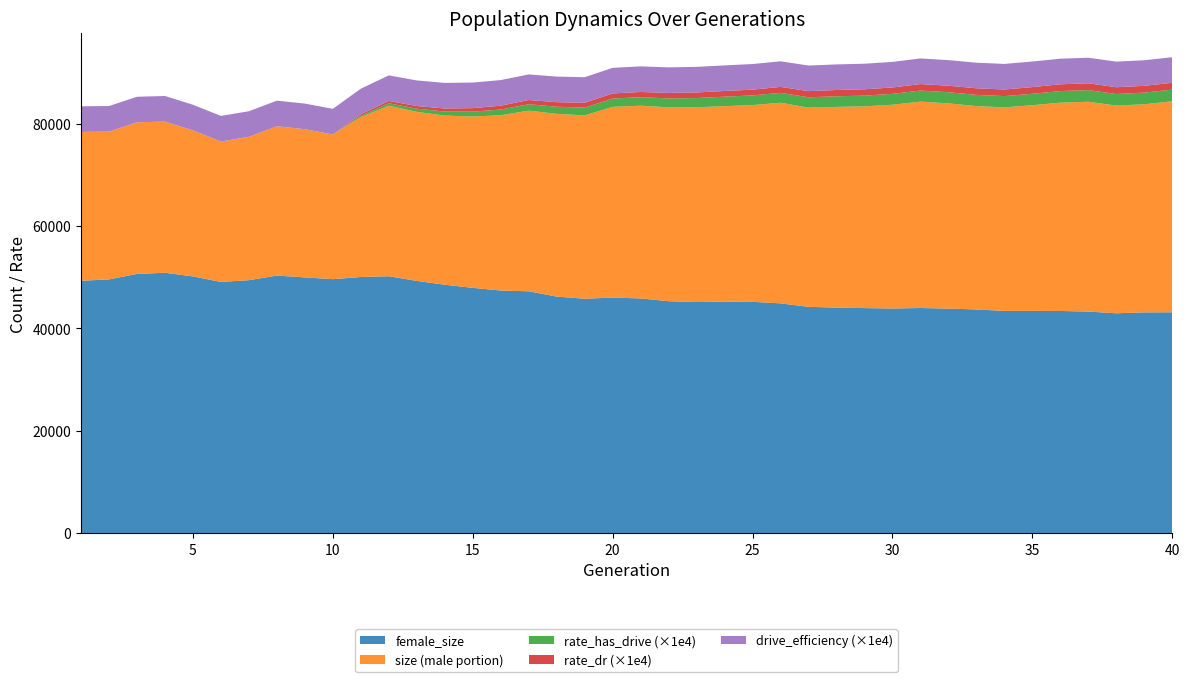

What are all the series names shown in the legend?

female_size, size (male portion), rate_has_drive (×1e4), rate_dr (×1e4), drive_efficiency (×1e4)